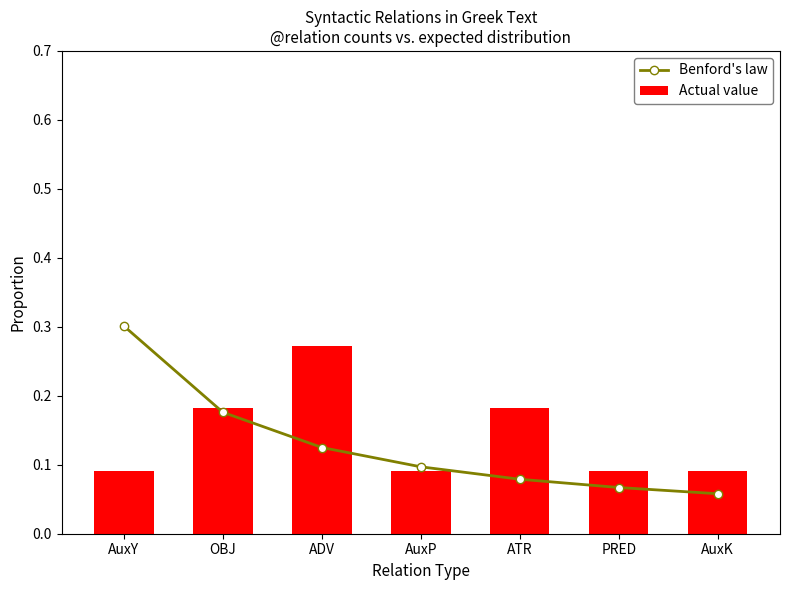

The value of Benford's law at PRED is 0.1. True or false?

False